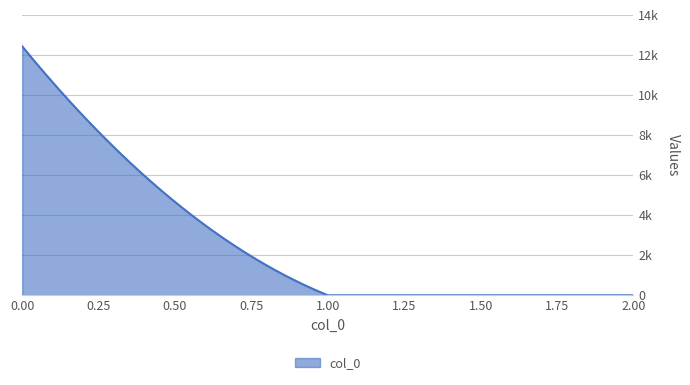

Does the chart display data point markers on the line(s)?

No